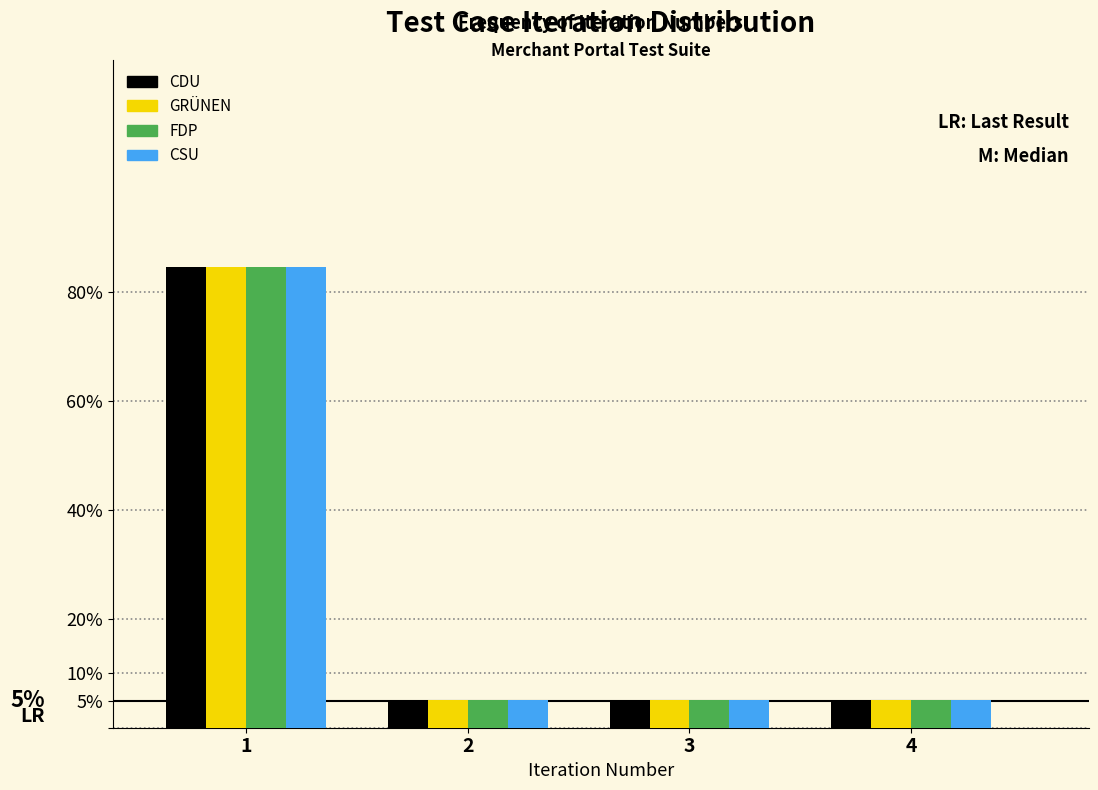

Reading left to right, transcribe all the data shown in this chart.

CDU: 84.6	5.1	5.1	5.1
GRÜNEN: 84.6	5.1	5.1	5.1
FDP: 84.6	5.1	5.1	5.1
CSU: 84.6	5.1	5.1	5.1